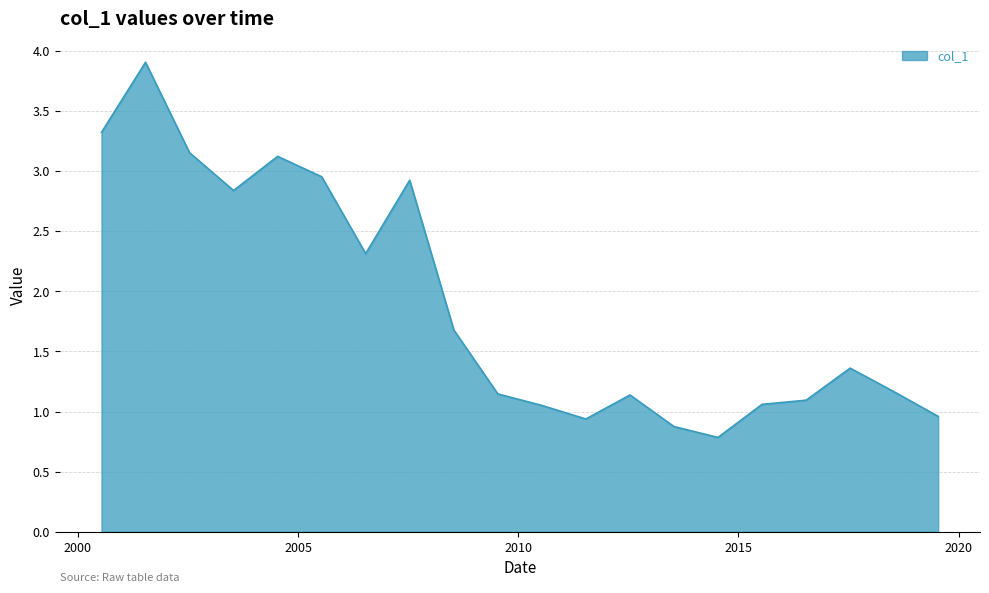

What is the smallest value displayed?

0.8